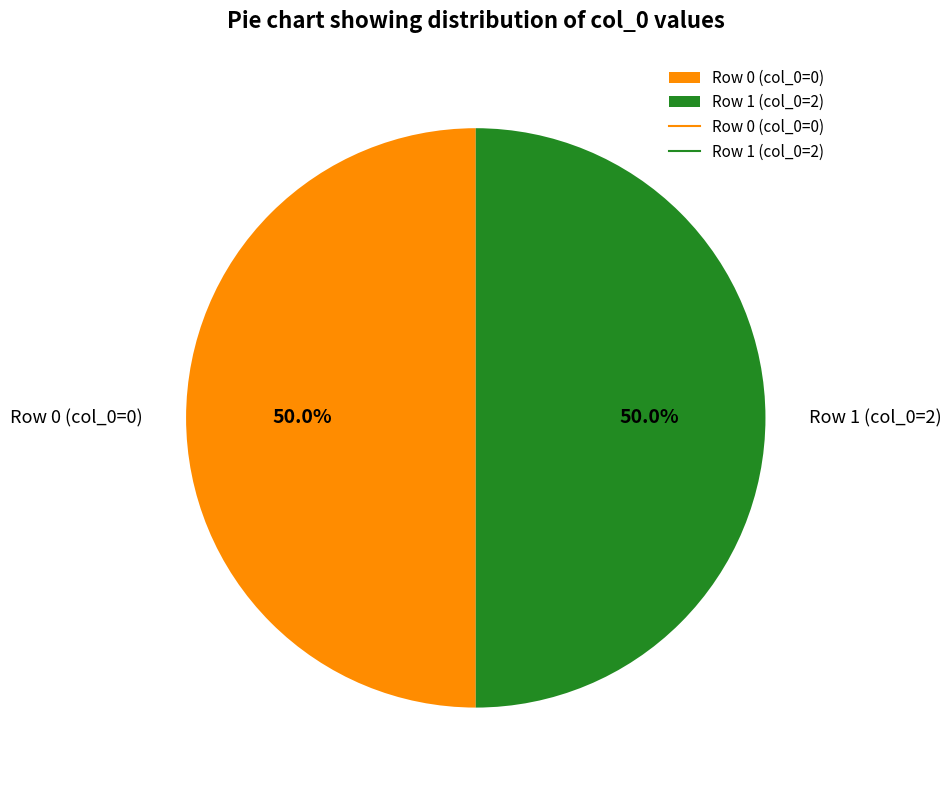

What percentage is NOT represented by Row 0 (col_0=0)?

50.0%